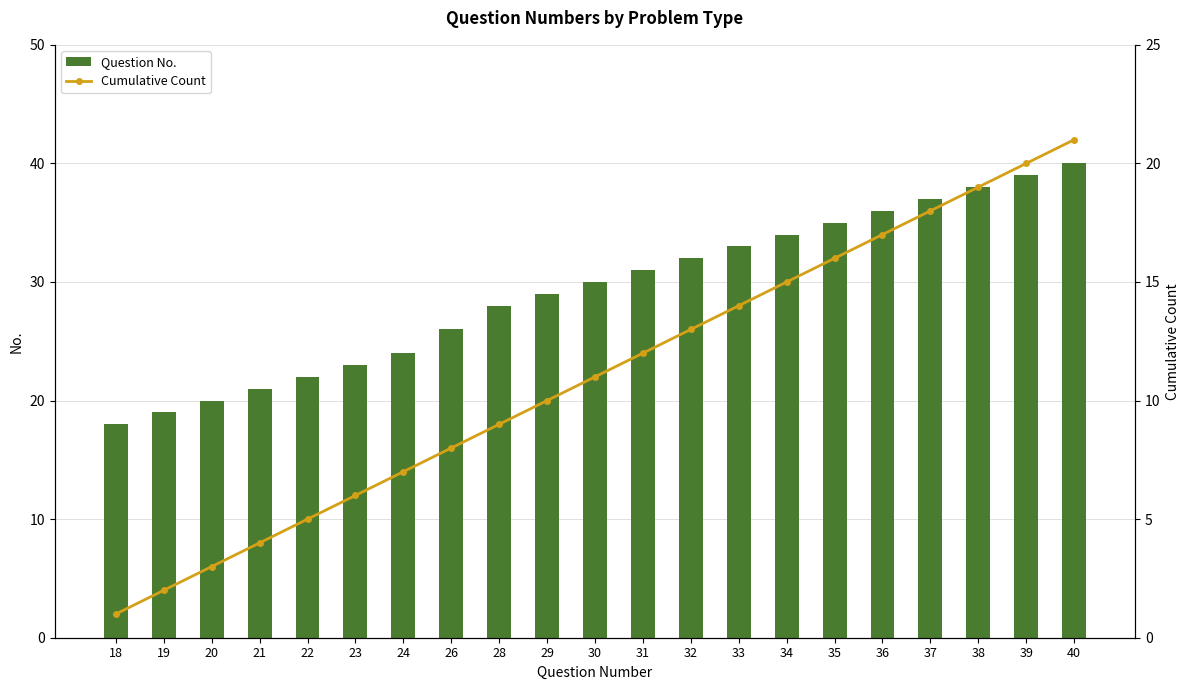

What is the value of the Question No. bar at the 9th from the left?

28